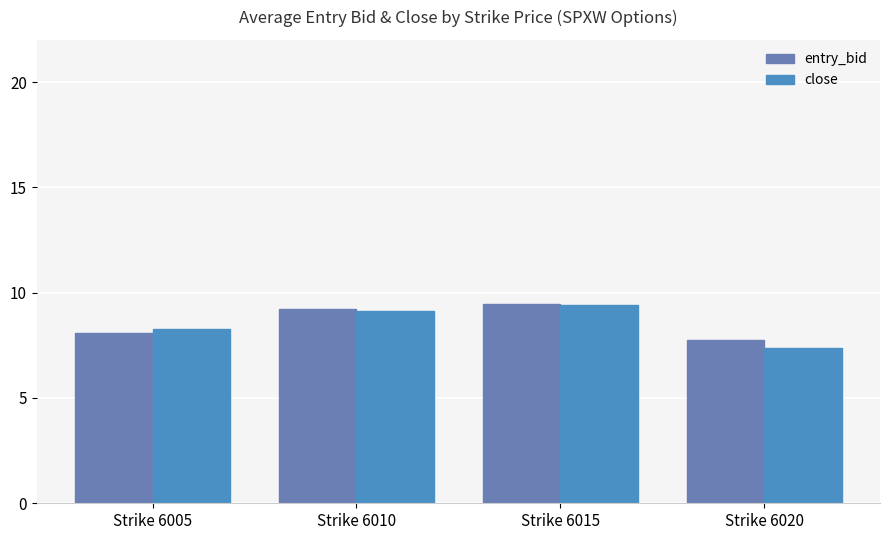

At which category is the sum across all series the highest?

Strike 6015